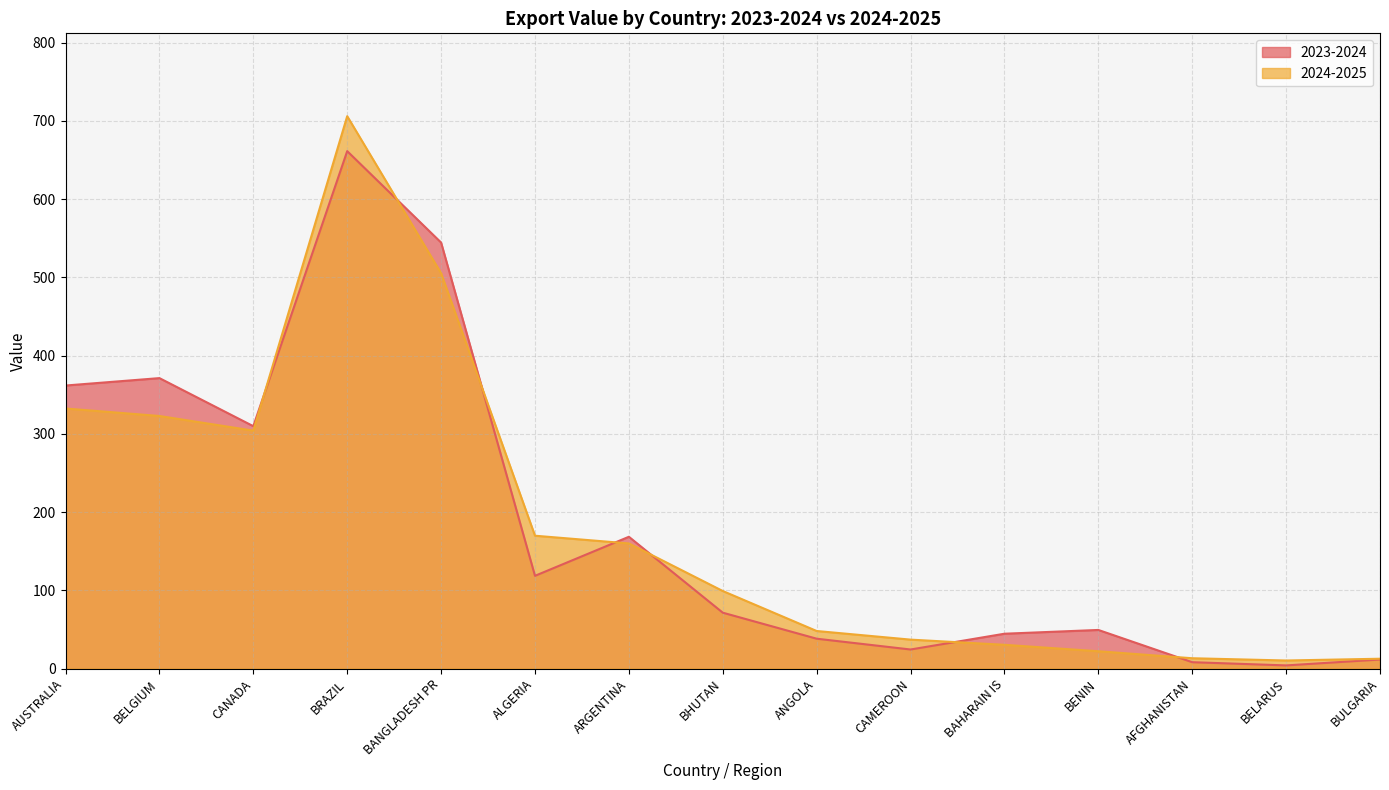

How many lines are shown in the chart?

2